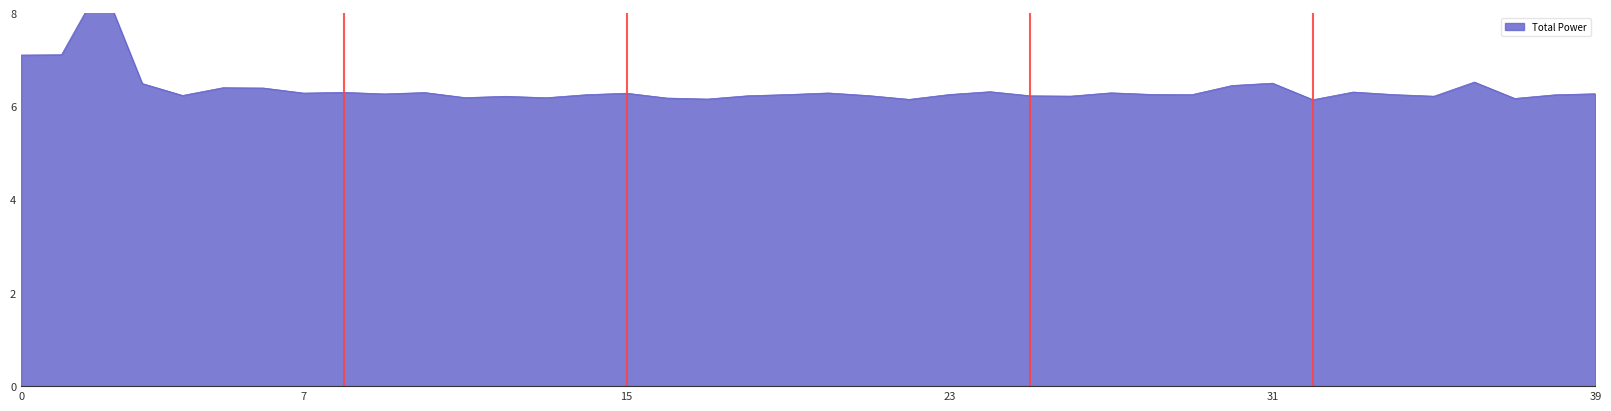

True or false: CPU Utilization and Total Power intersect in this chart.

False